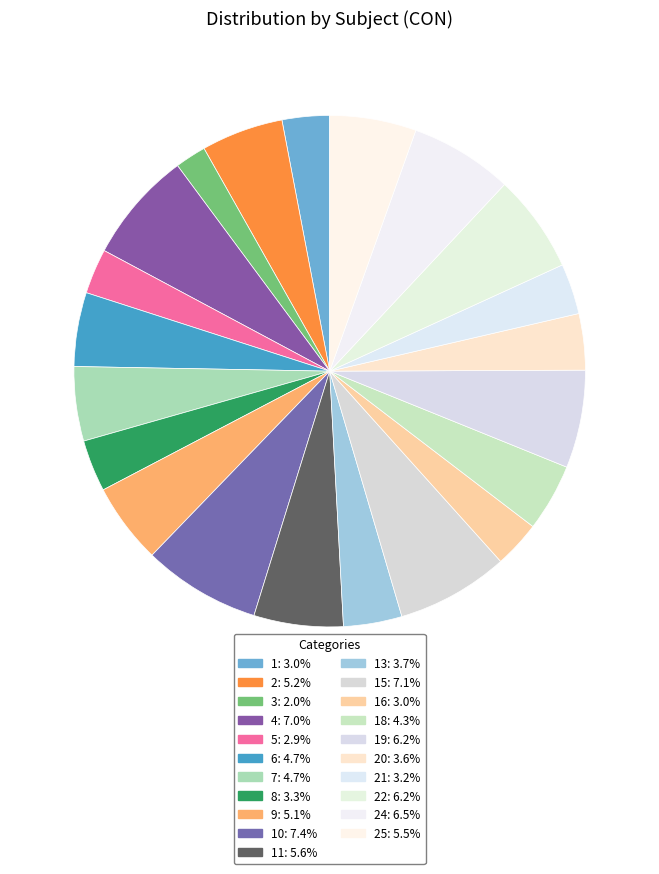

To the nearest percent, what is the average slice percentage?

5%